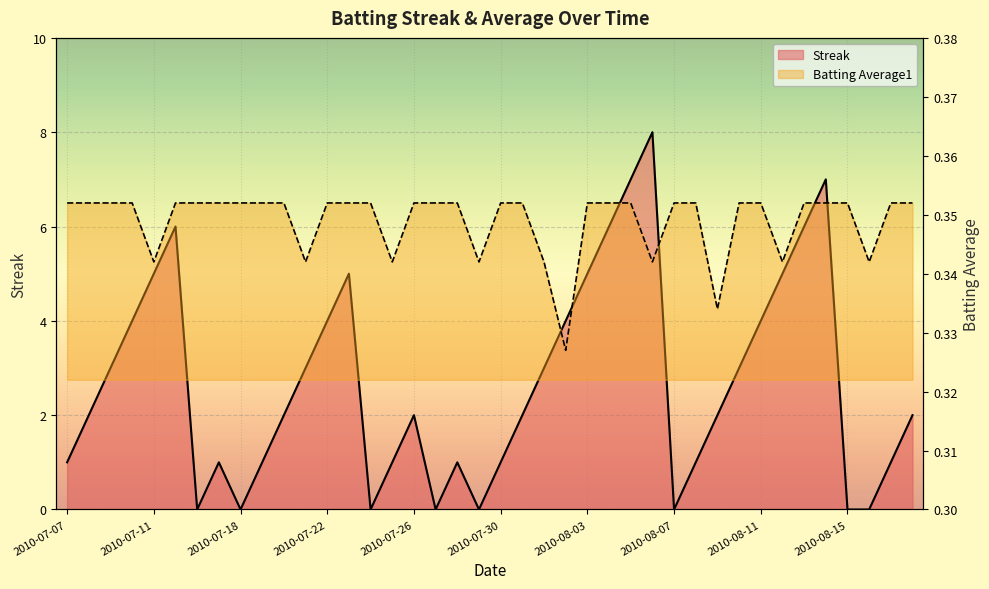

How many positive values does the Streak series have?

32